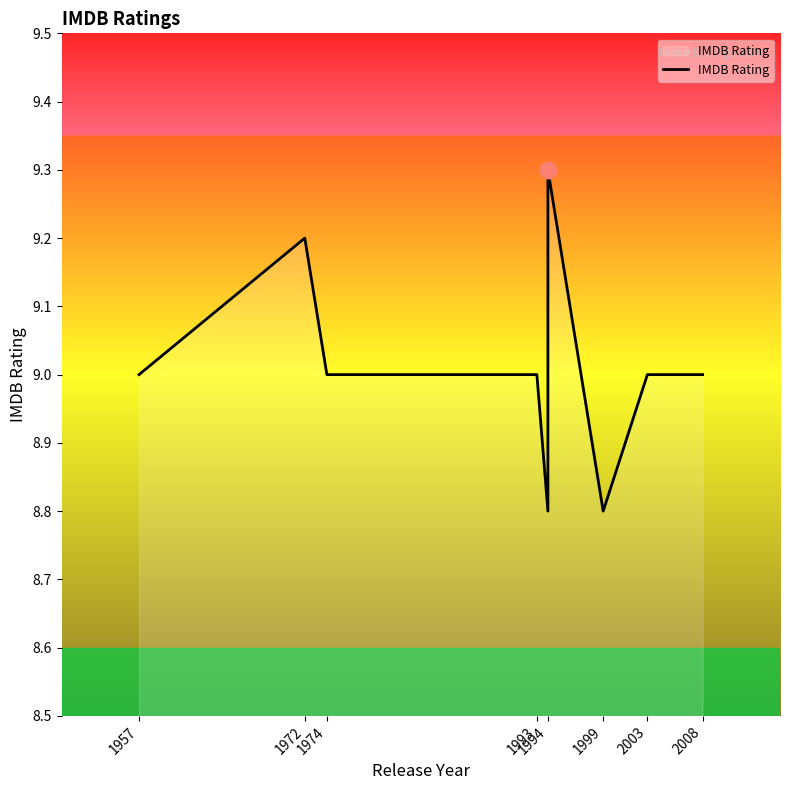

Between 1993 and 2008, which is larger?

1993